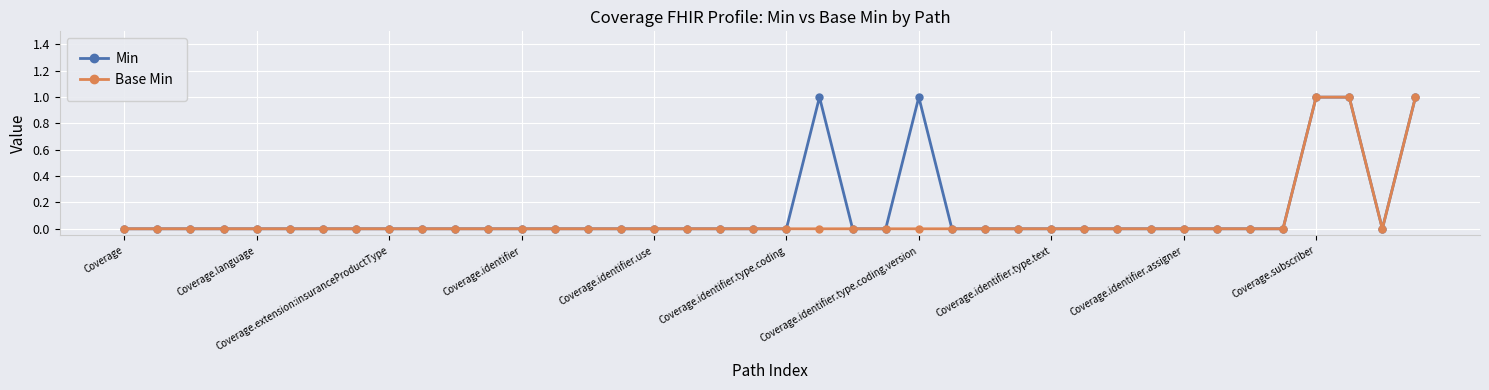

True or false: Min has more than 0 interior local peaks.

True